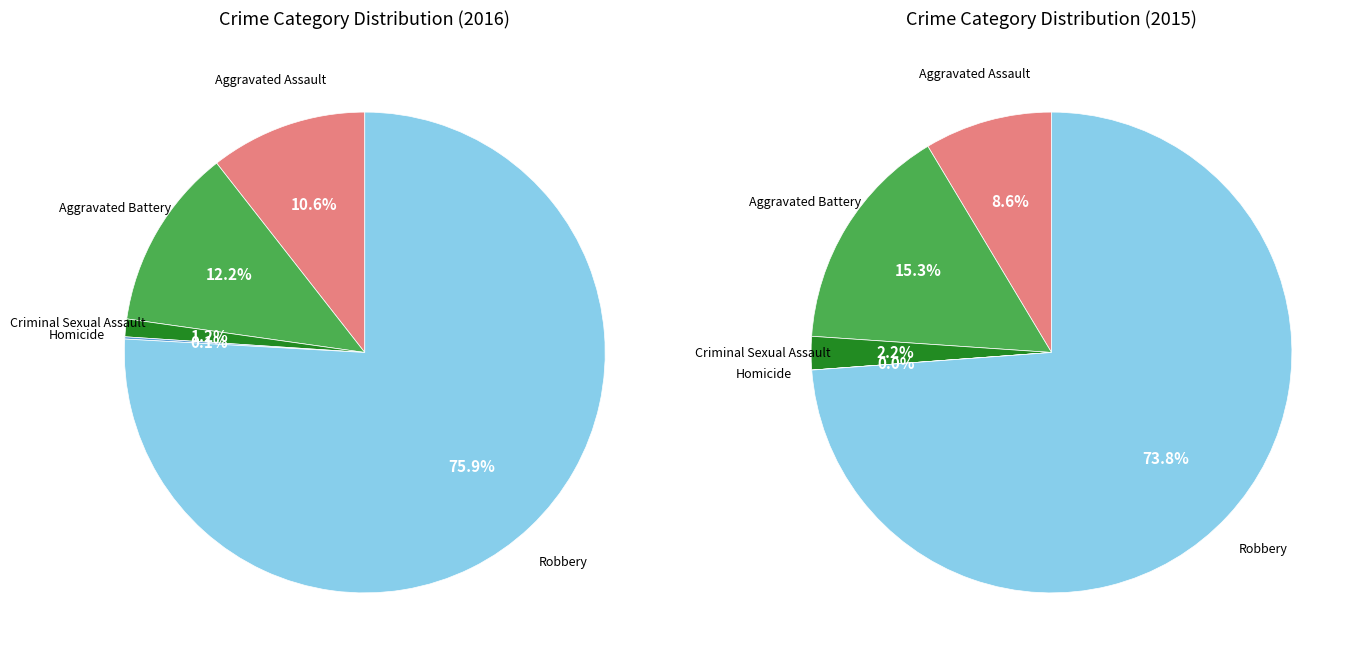

How many segments does this pie chart have?

5